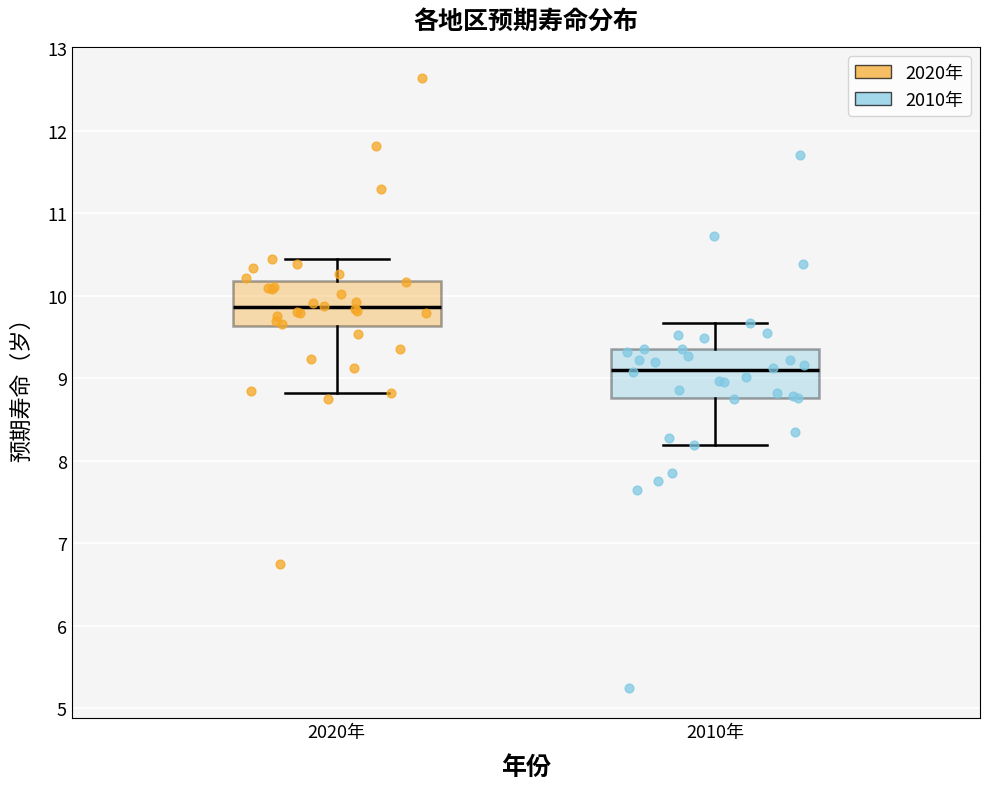

Where does the upper whisker of the box for 2020年 end on the y-axis? The values are not printed on the chart, so give them approximately, as read against the axis.

10.5